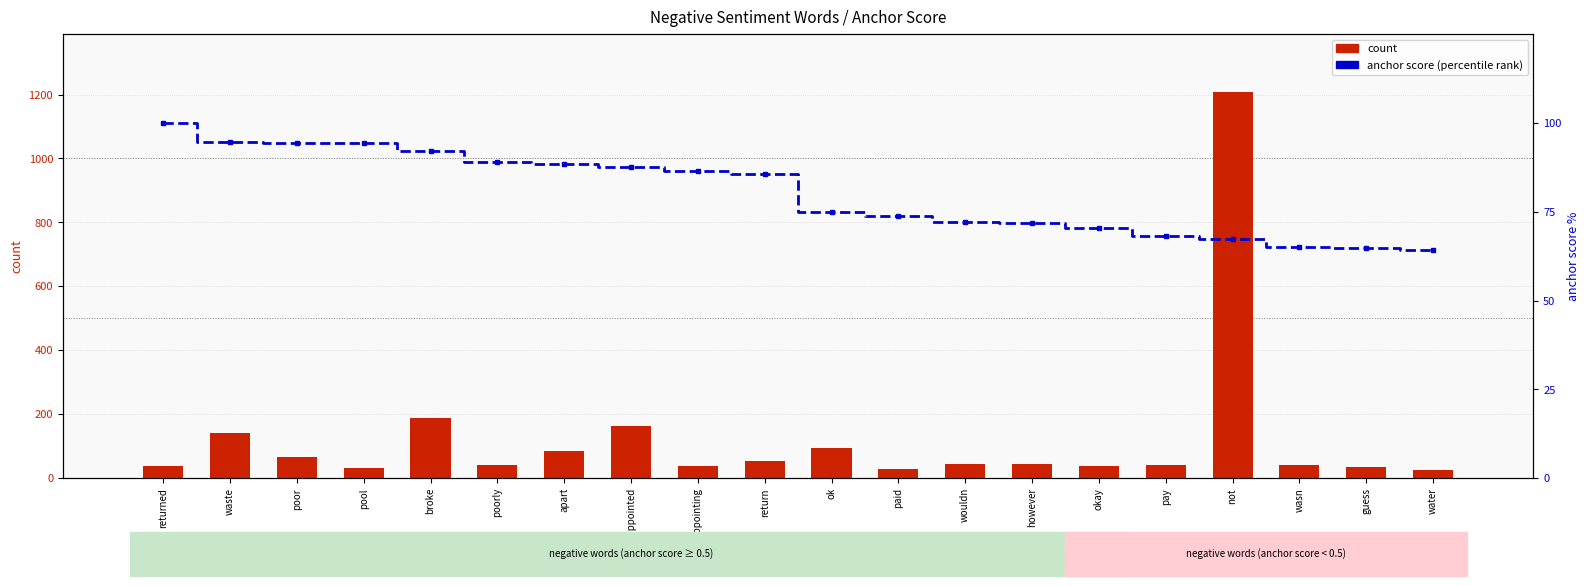

What is the difference between the maximum and minimum values in the count series?

1181.0